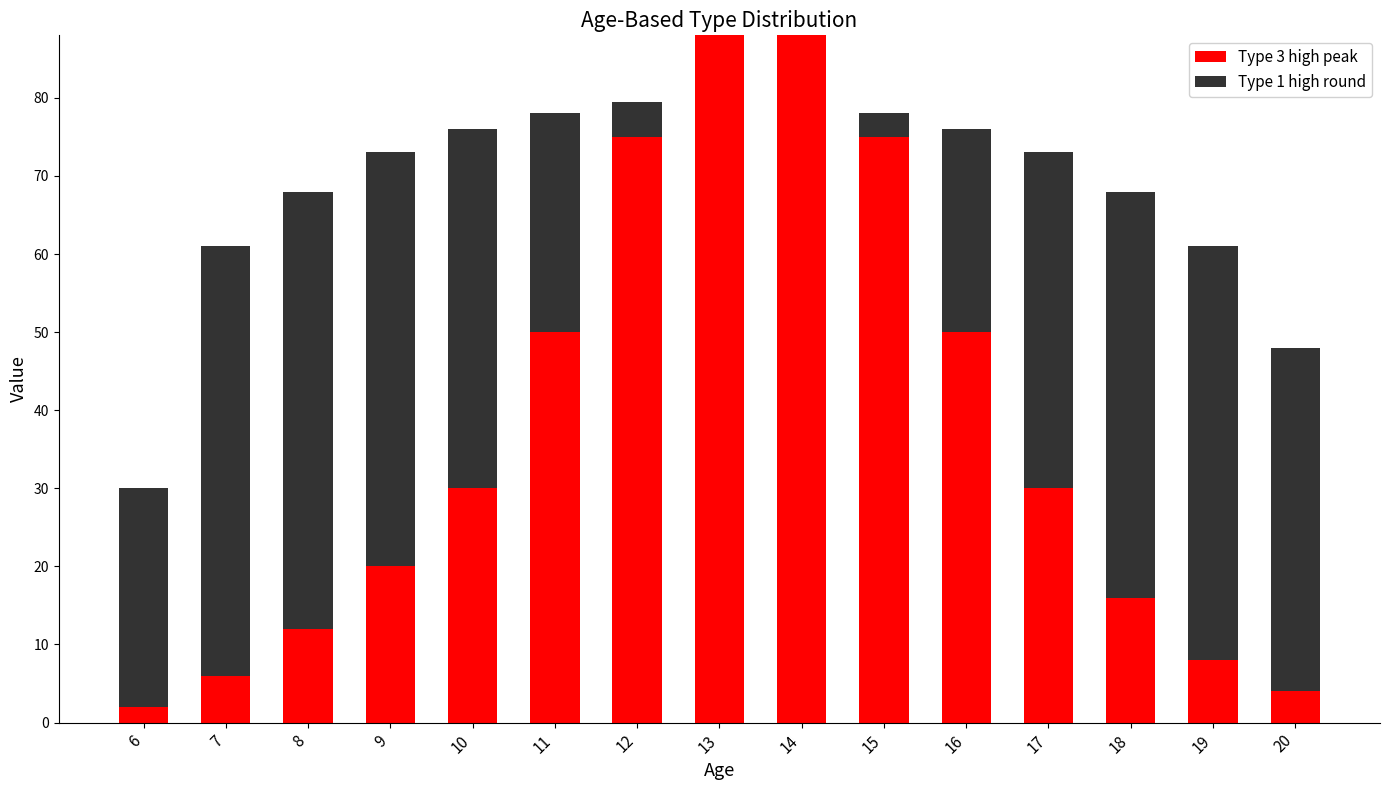

List the series in order of their overall mean, lowest first.

Type 1 high round, Type 3 high peak